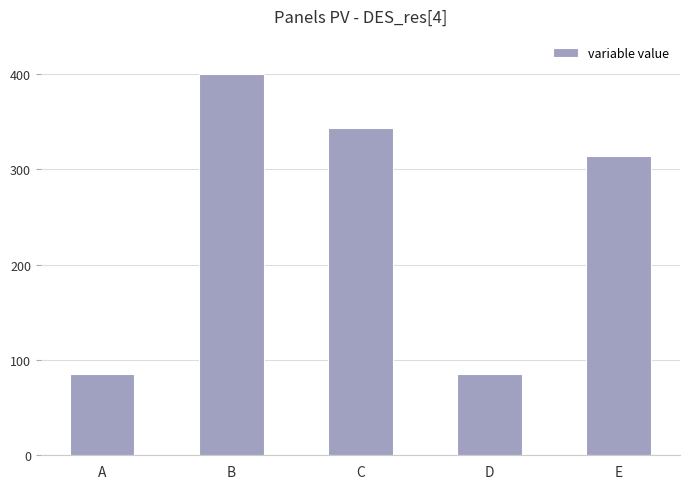

Which has a higher value, C or E?

C